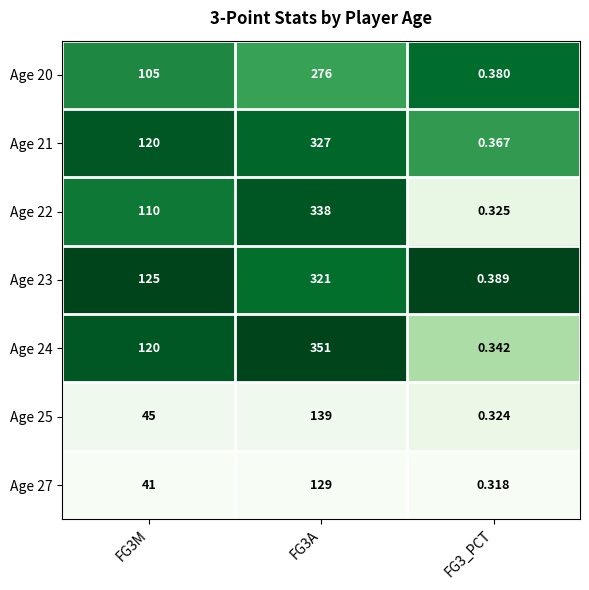

Is the value of Age 22 at FG3M greater than the value of Age 24 at FG3A?

No